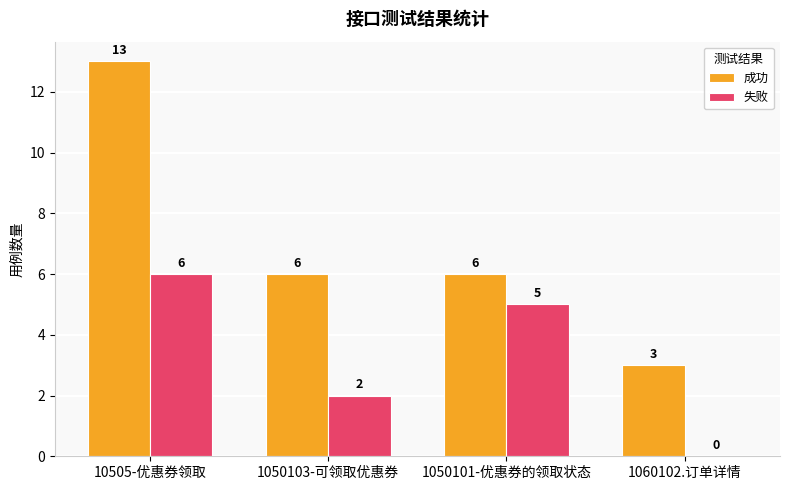

The 失败 series shows 5 at 1050101-优惠券的领取状态. True or false?

True